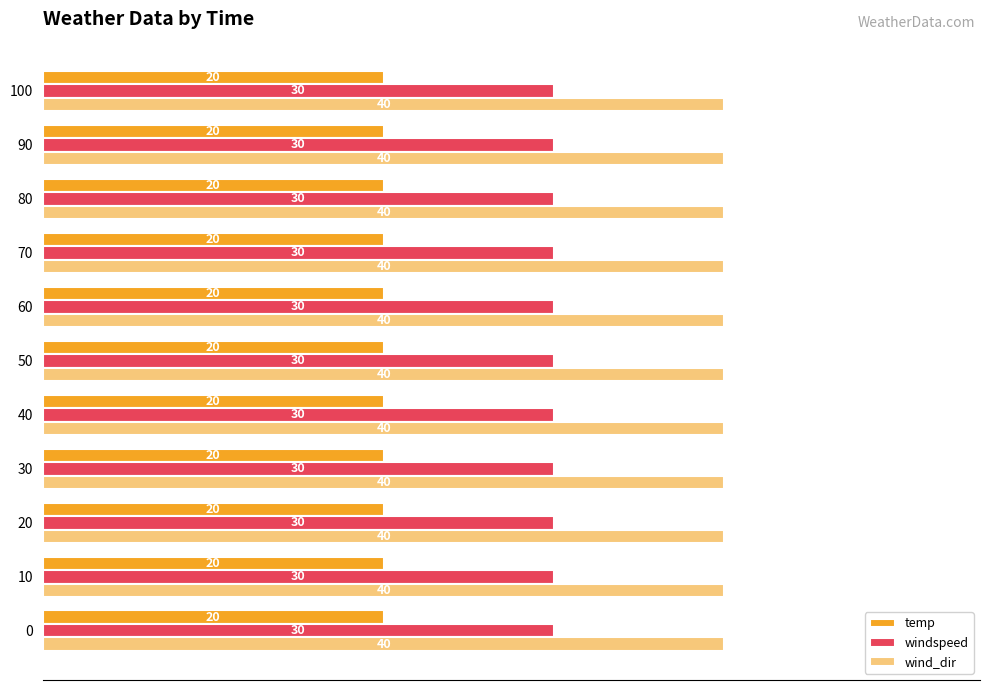

Is it true that temp equals 20 at 90?

True